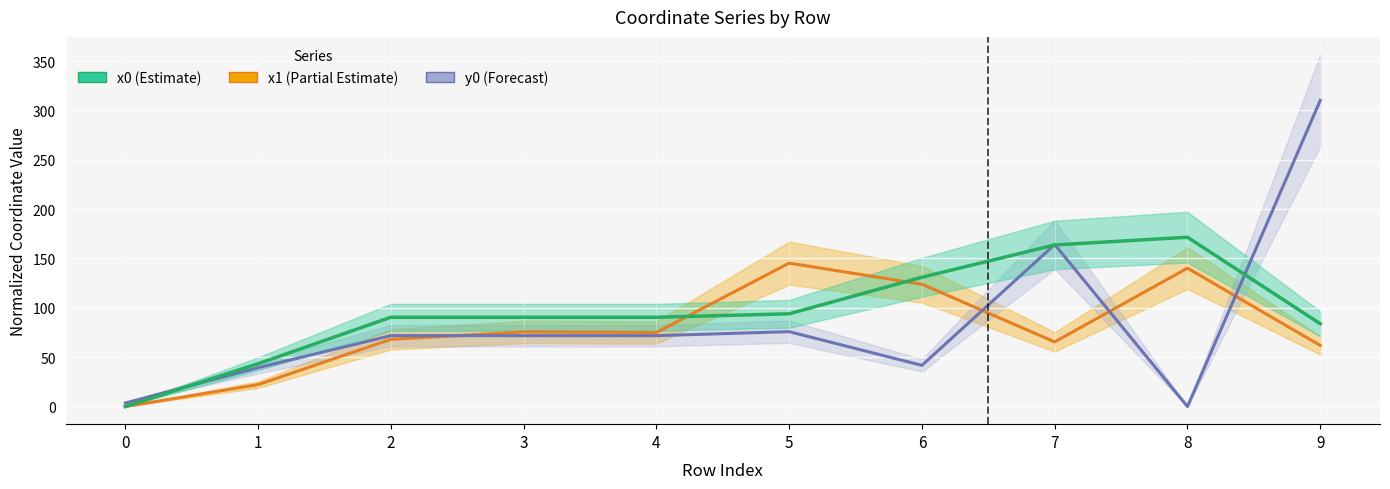

True or false: x1 and x0 cross at least once.

True